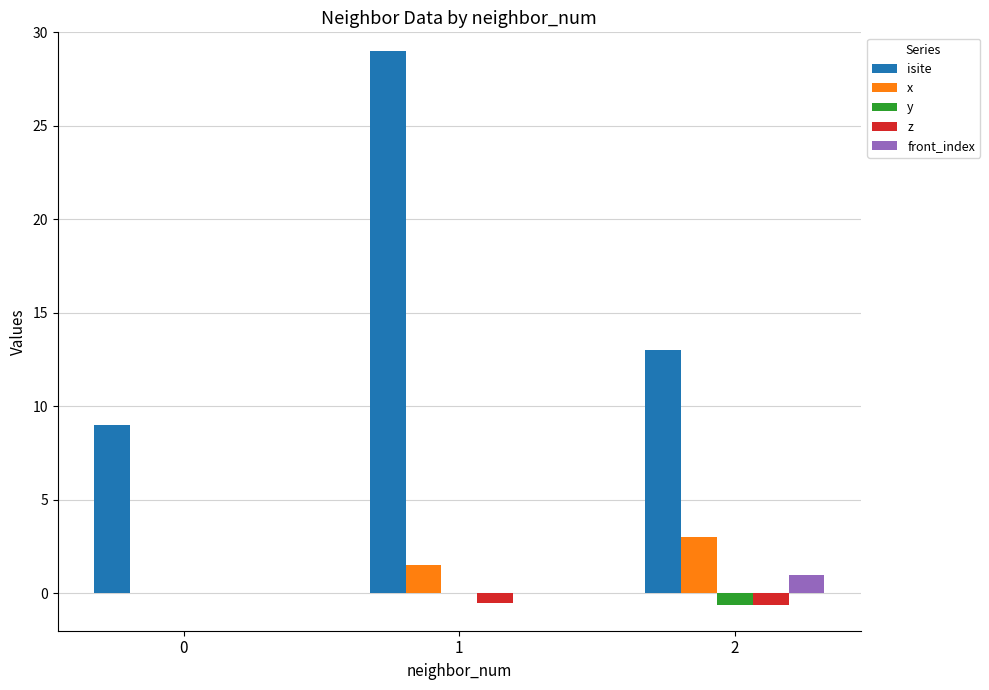

Which series changed the most between 0 and 2?

isite